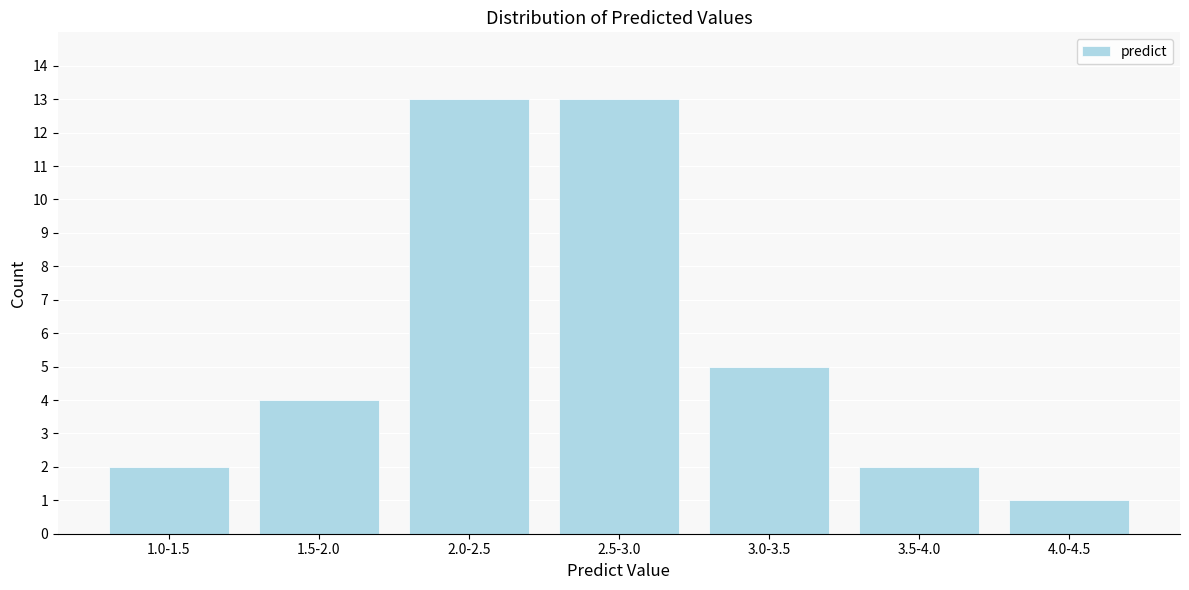

Reading right to left, list all the values displayed in this chart.

1	2	5	13	13	4	2